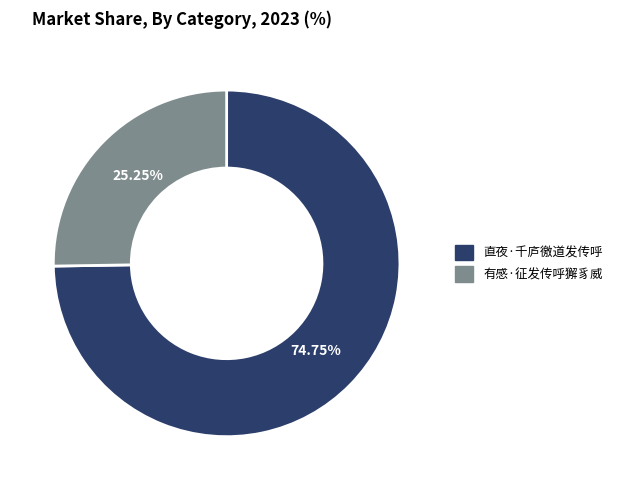

Rank the categories by value from lowest to highest.

有感·征发传呼獬豸威, 直夜·千庐徼道发传呼